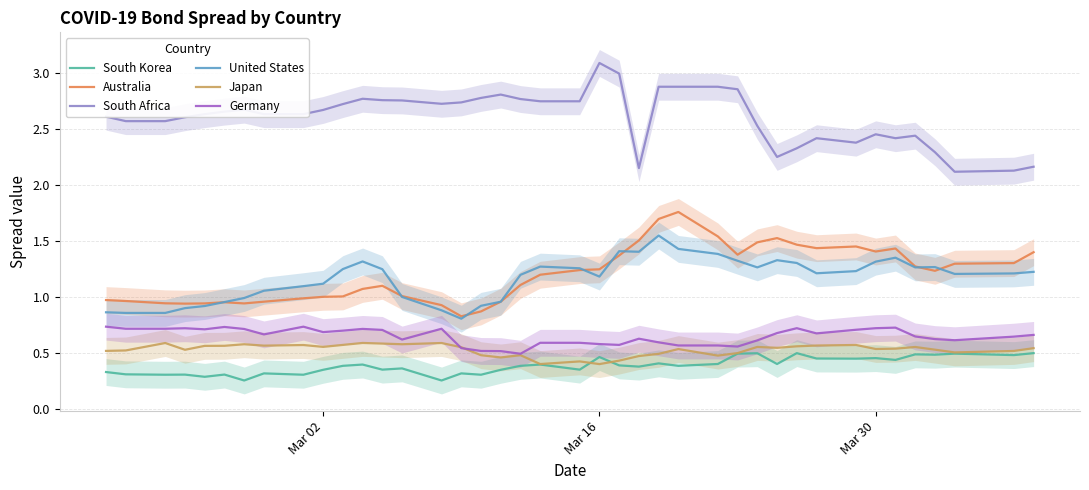

What is the minimum value for South Africa?

2.1